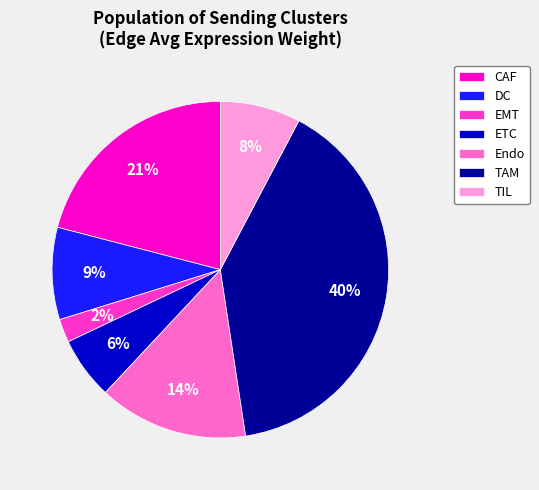

What is the smallest slice in the pie chart?

EMT